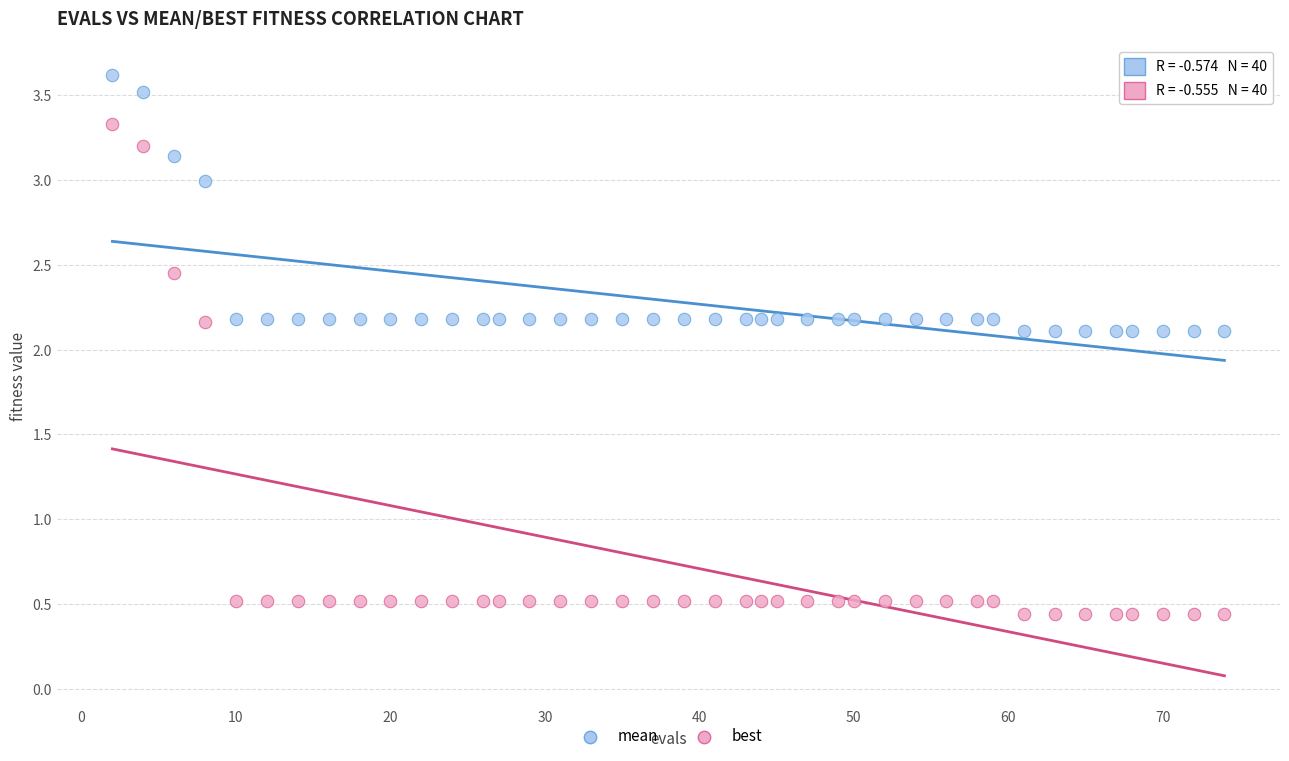

Which series has the widest spread of Y values?

best